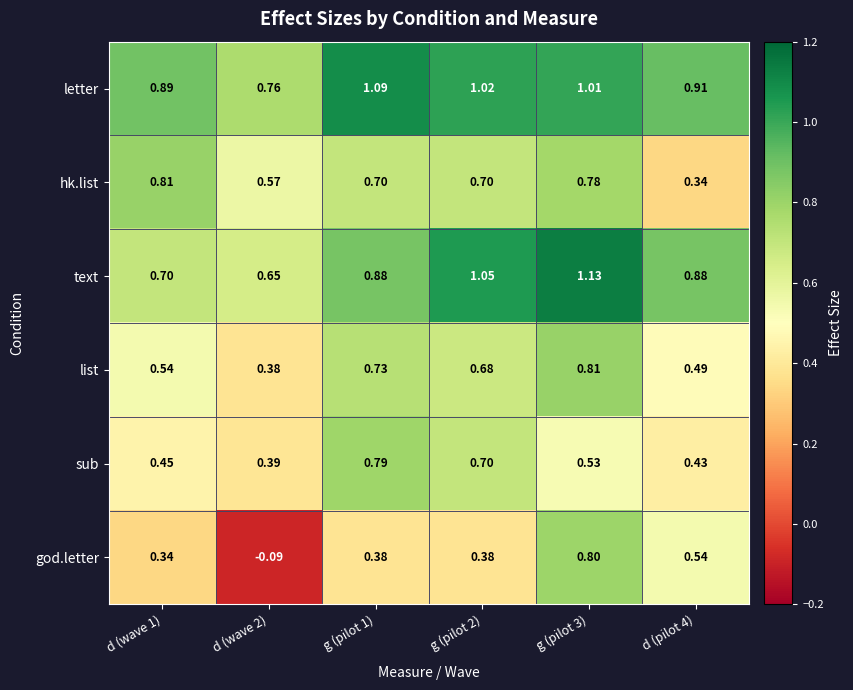

Which series has the largest total across all categories?

letter